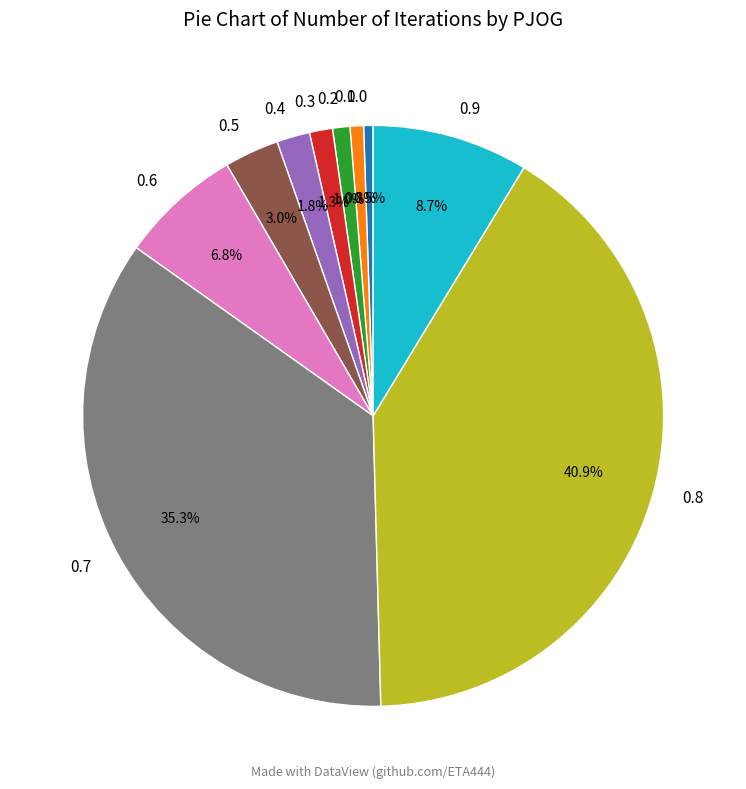

Between 0.1 and 0.9, which is larger?

0.9